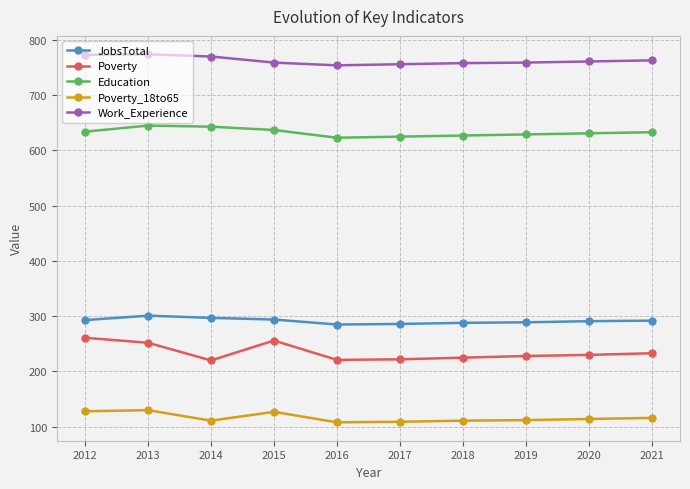

True or false: Work_Experience has more than 0 interior local peaks.

True